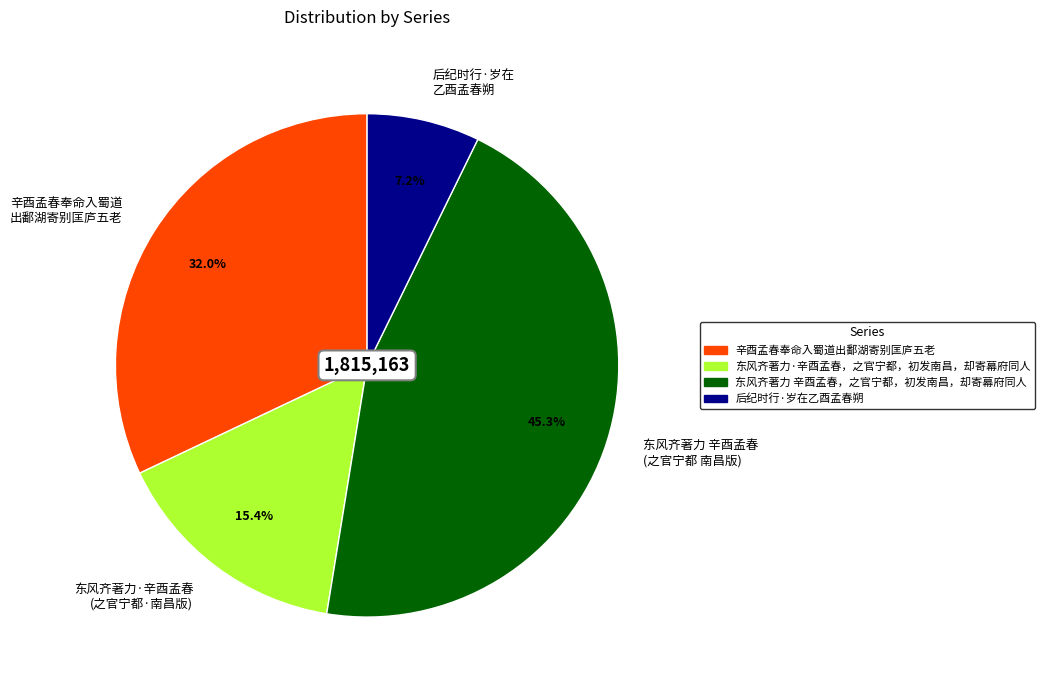

How much of the chart is everything except 东风齐著力·辛酉孟春 (之官宁都·南昌版)?

84.6%